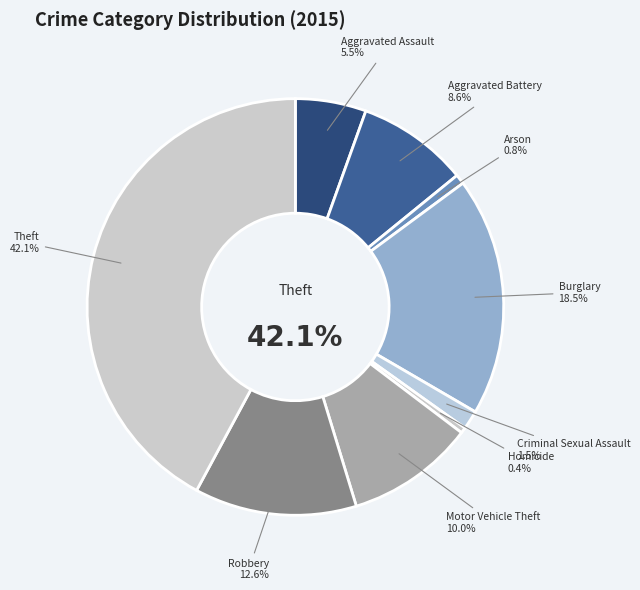

To the nearest percent, what is the combined percentage of Theft and Aggravated Assault?

48%